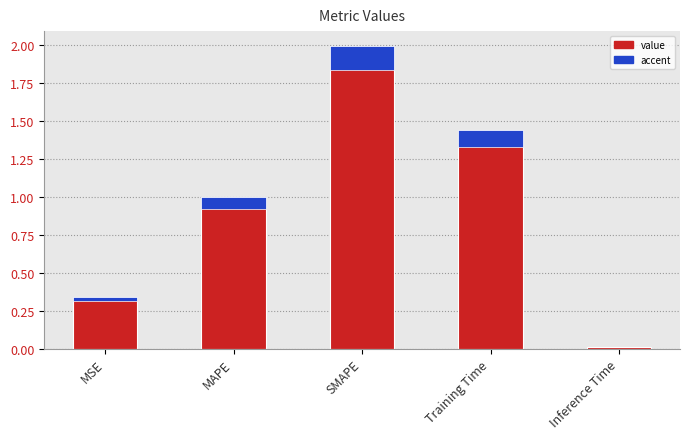

What is the change in value from MSE to Training Time?

+1.1